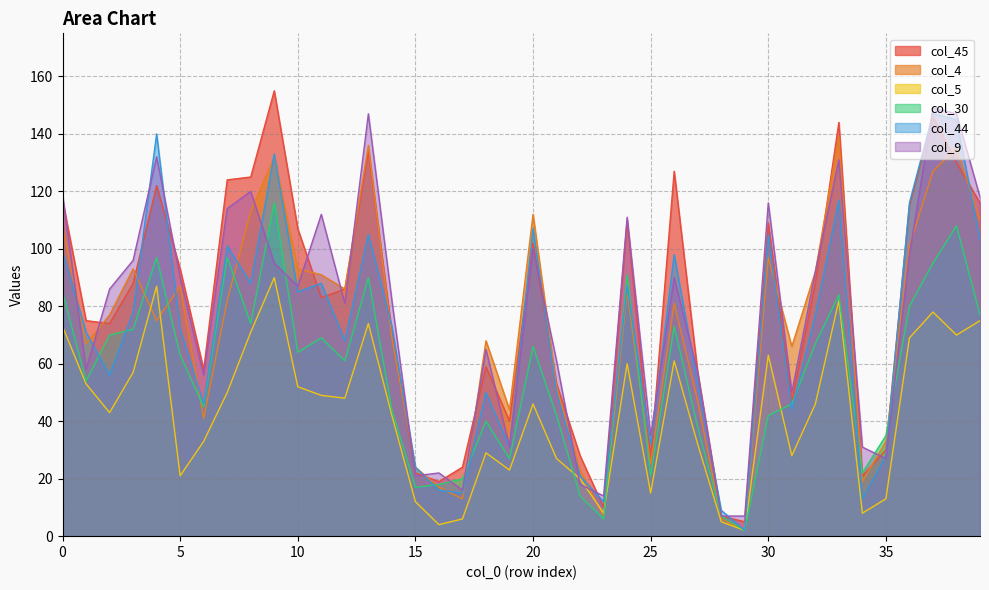

What is the difference between the col_9 values at 30 and 1?

58